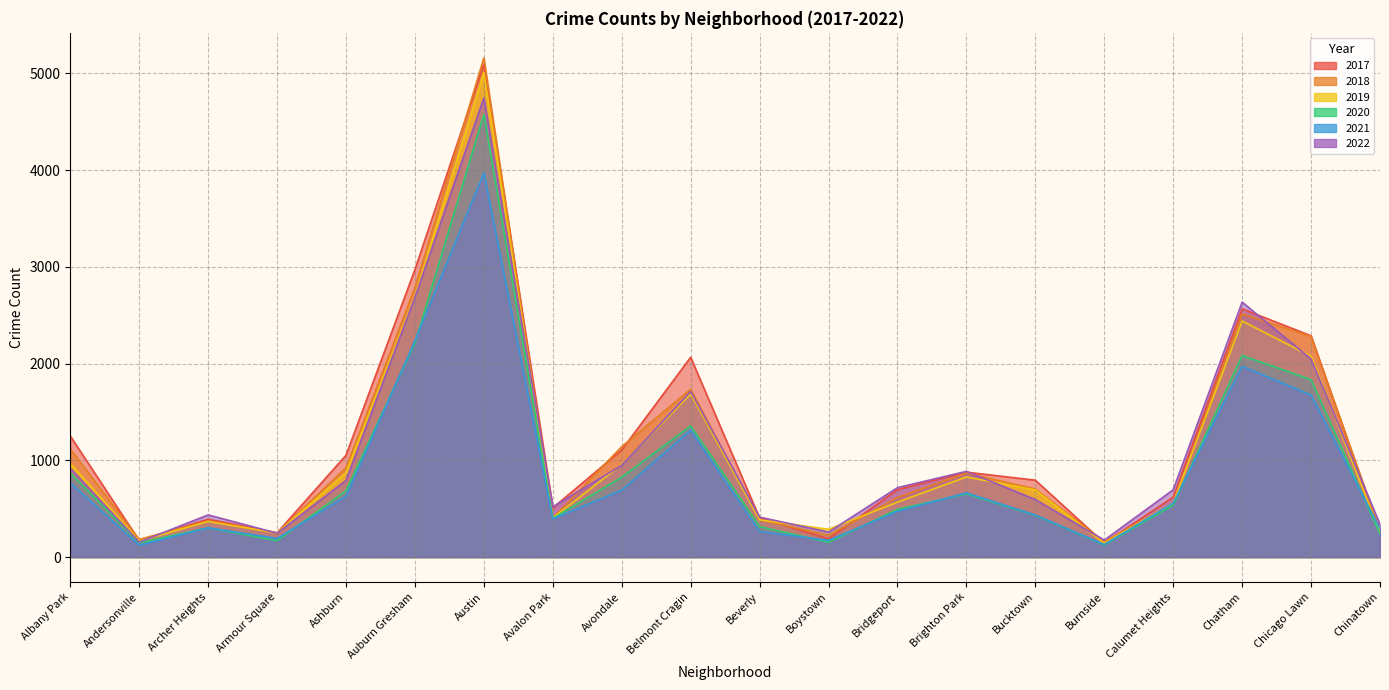

What is the label of the 13th point from the right?

Avalon Park